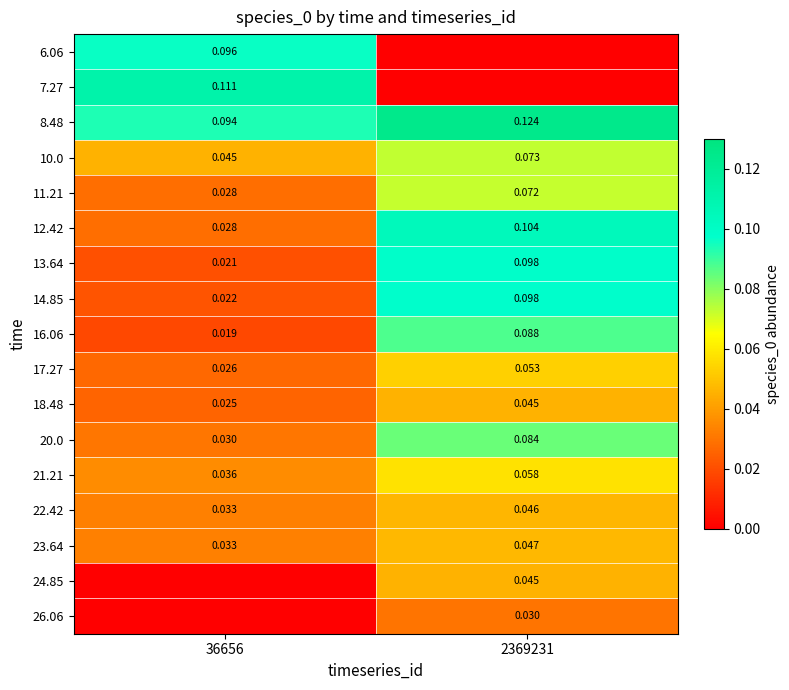

Is the value of 26.06 at 2369231 greater than the value of 12.42 at 36656?

Yes